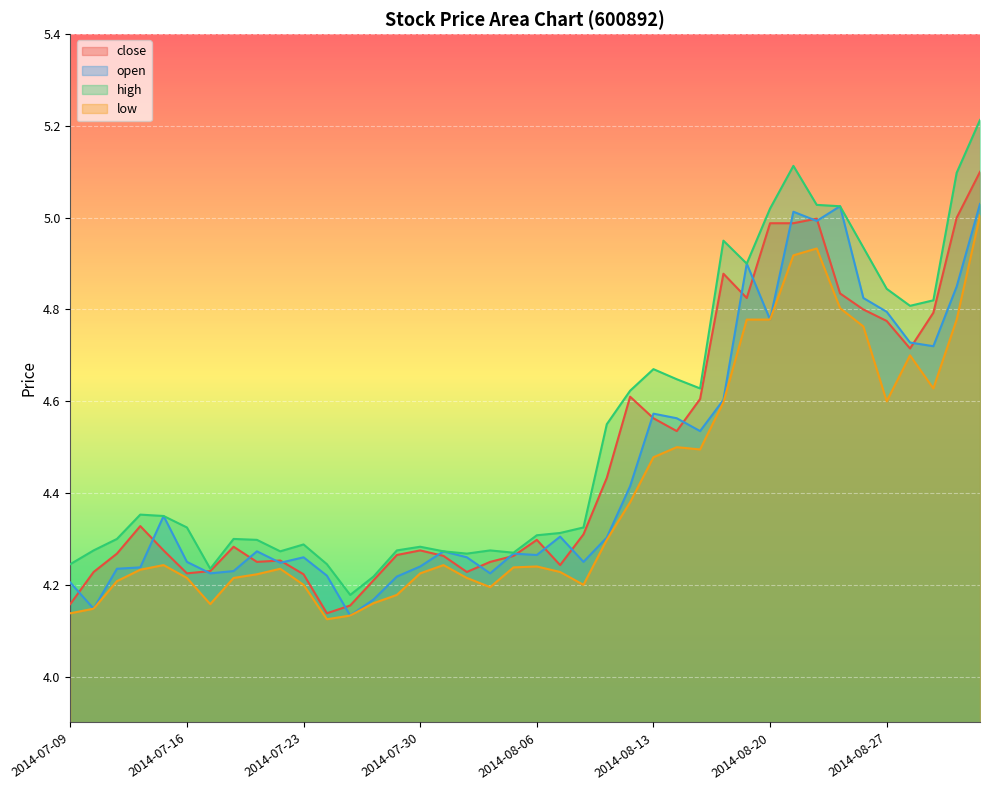

What is the smallest value displayed?

4.1